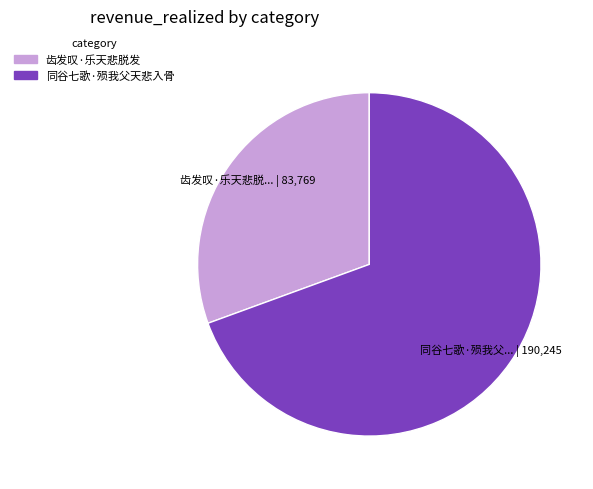

True or false: 齿发叹·乐天悲脱发 accounts for 41% of the total.

False